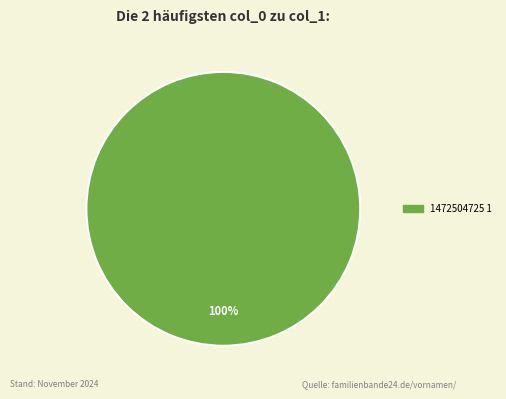

How many slices are in this pie chart?

1